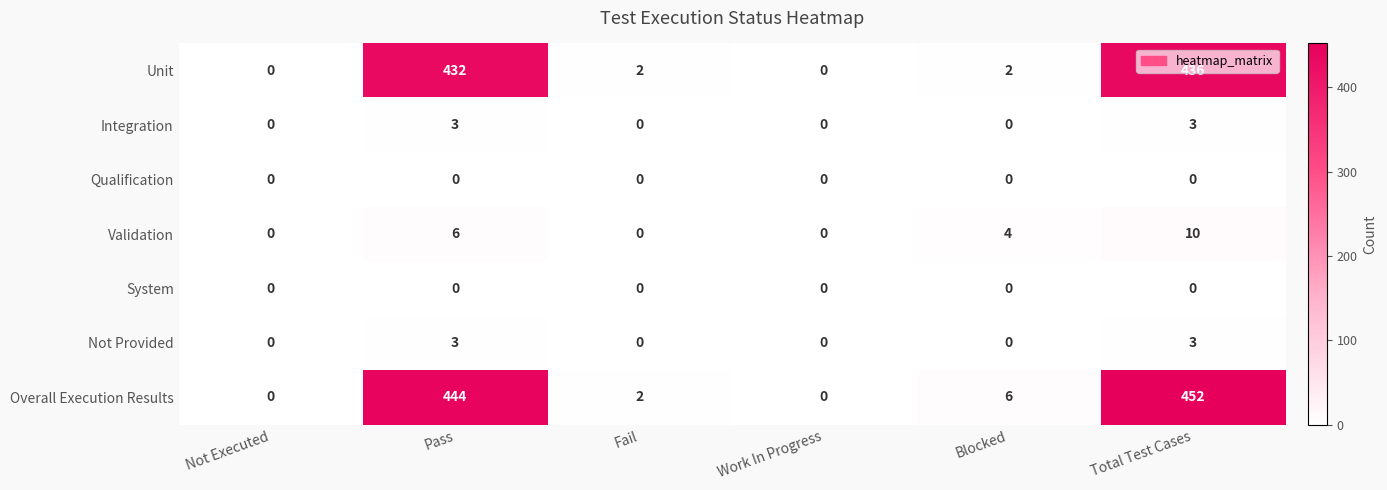

Which series changed the most between Pass and Fail?

Overall Execution Results